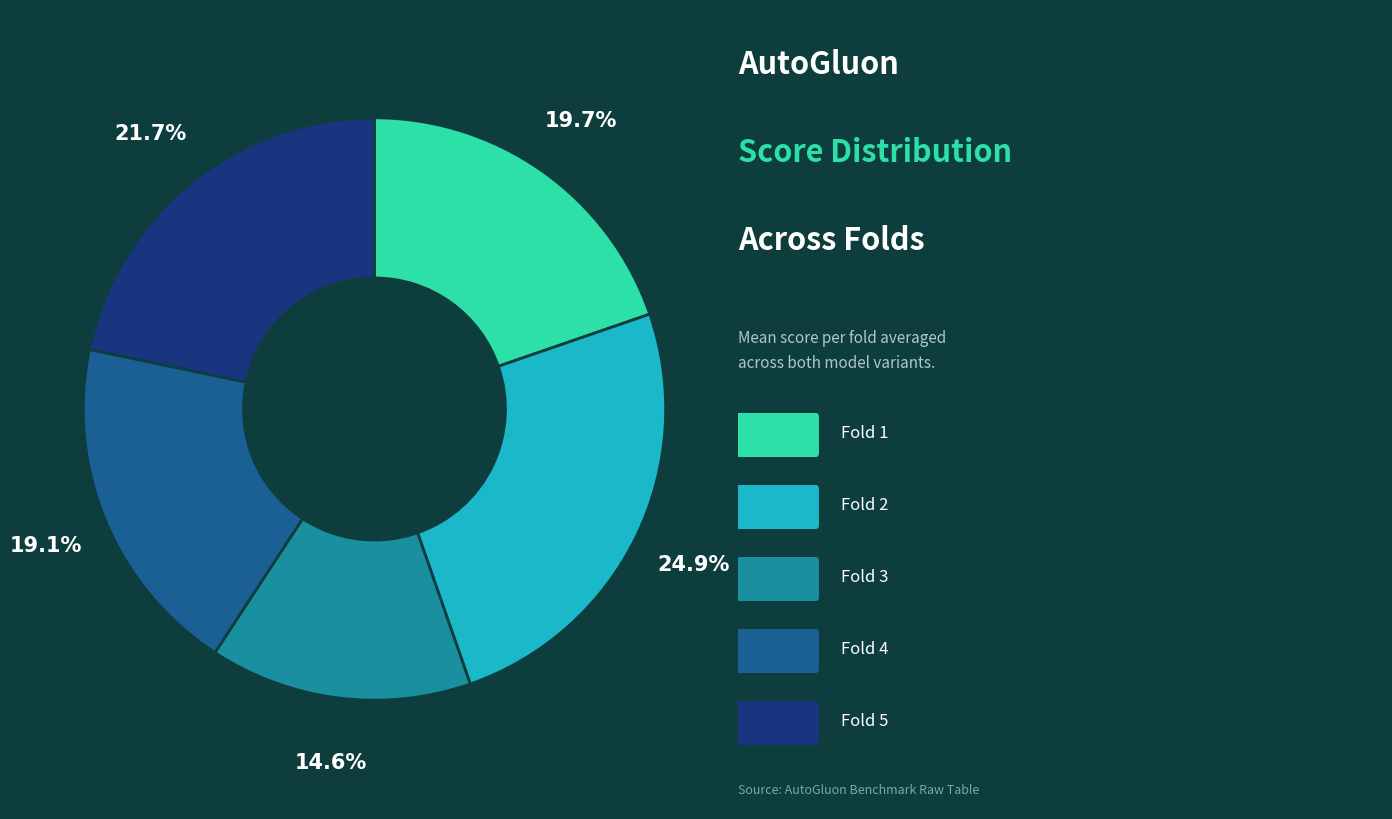

Is there a majority slice in this chart?

No